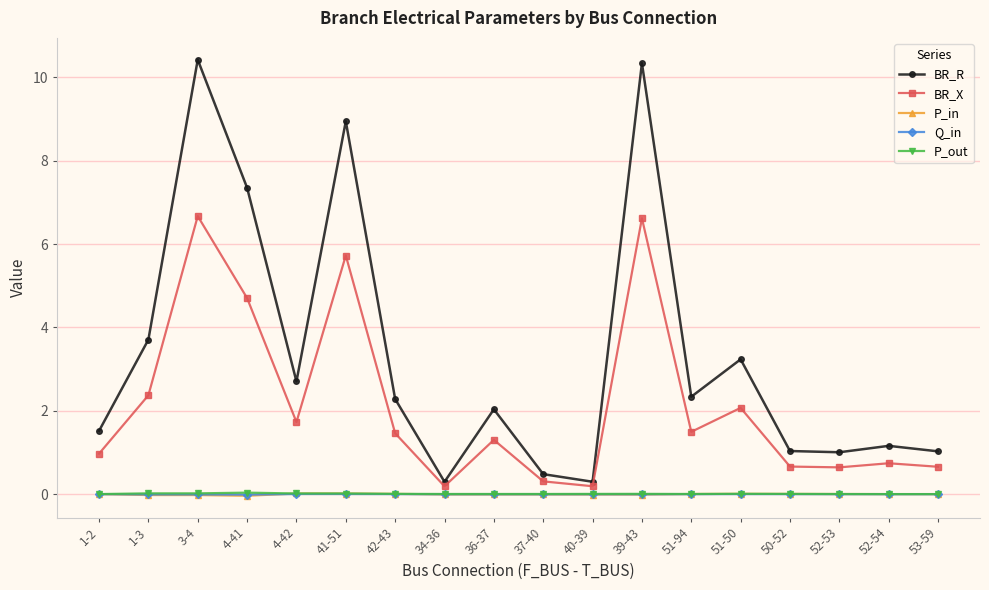

How many lines are shown in the chart?

5